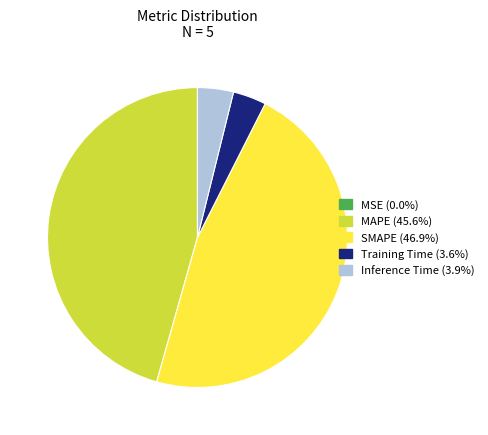

What is the largest slice in the pie chart?

SMAPE